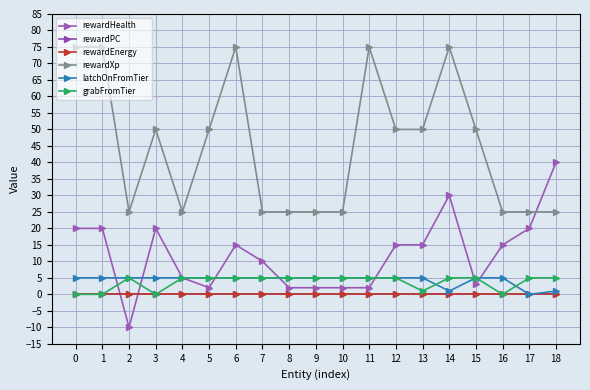

At which category does the chart reach its minimum across all series?

2